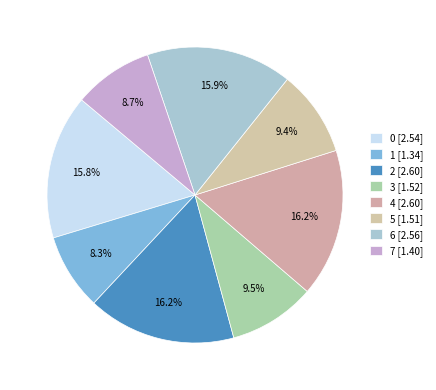

How many slices are in this pie chart?

8